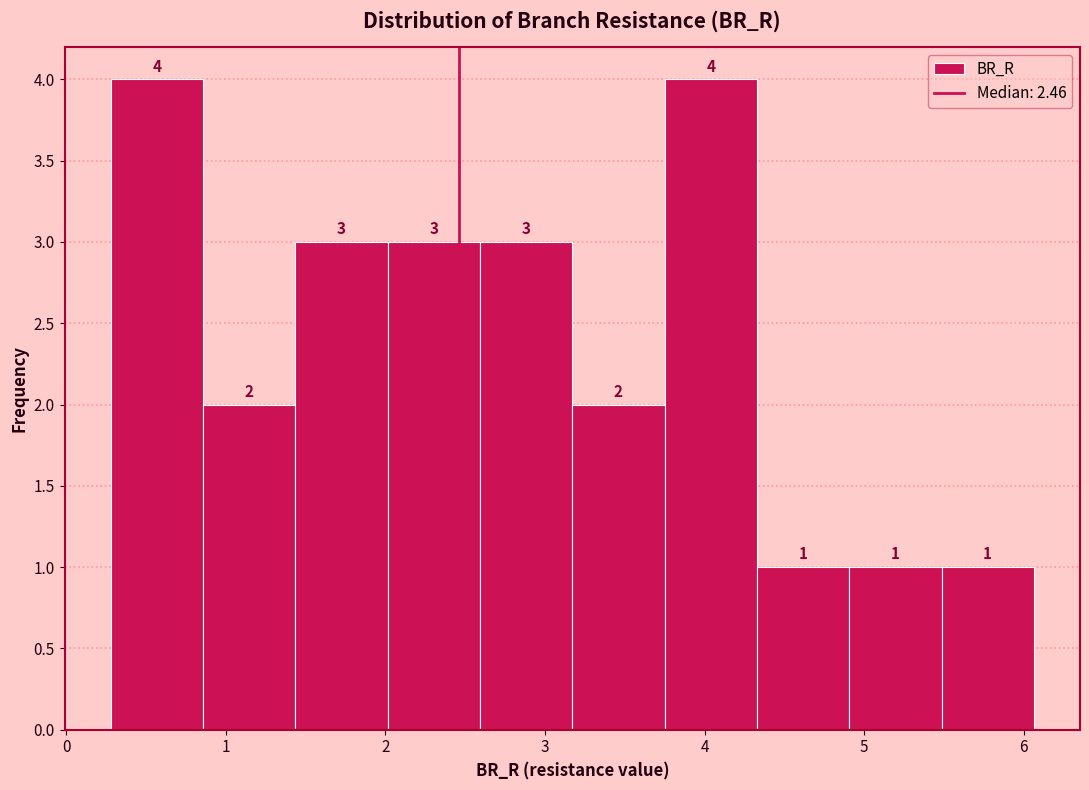

What is the height of the bar covering 0.3 to 0.9 on the x-axis? The bar edges are not printed on the chart, so give them approximately, as read against the axis.

4